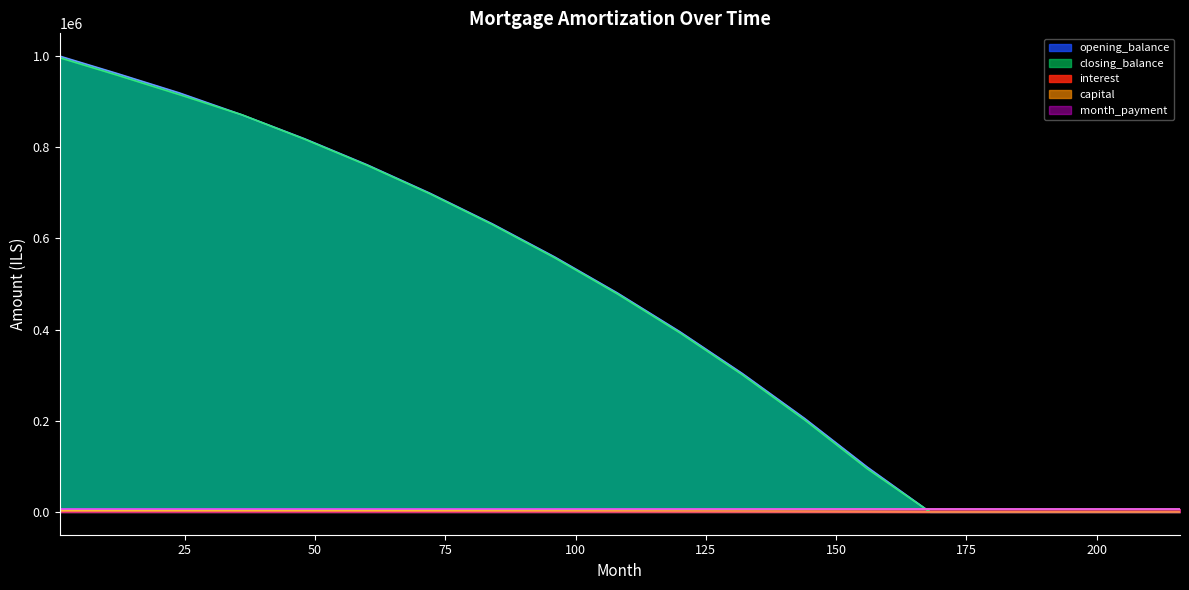

The value of capital at 156 is 8696.9. True or false?

False